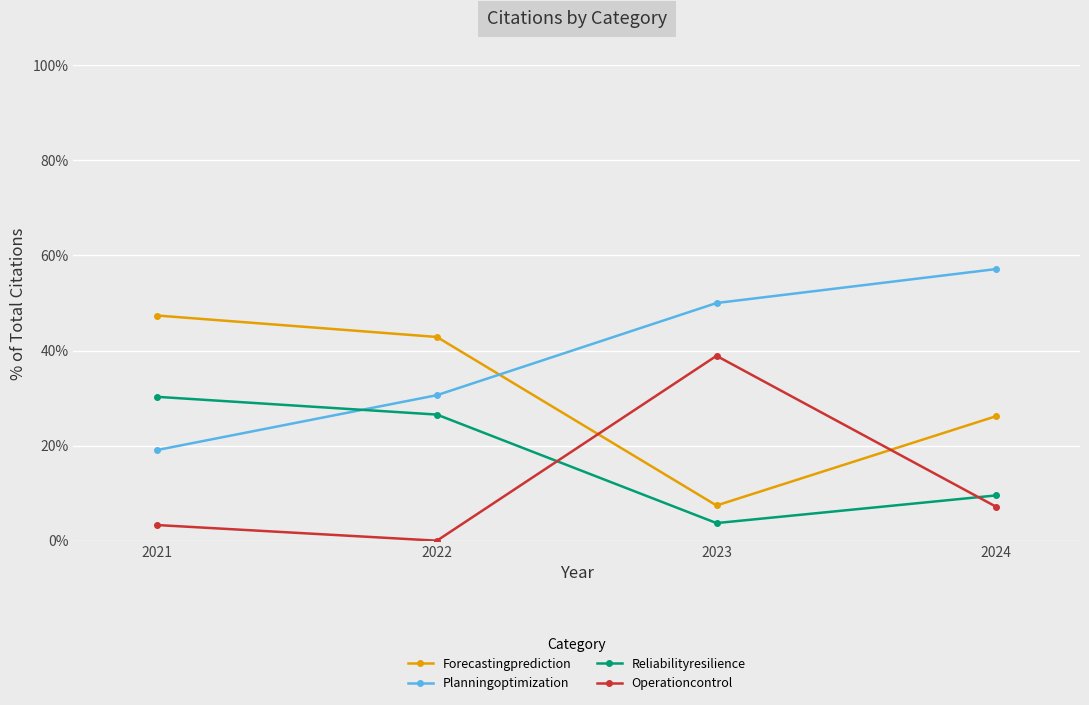

Rank the categories by Operationcontrol value from highest to lowest.

2023, 2024, 2021, 2022